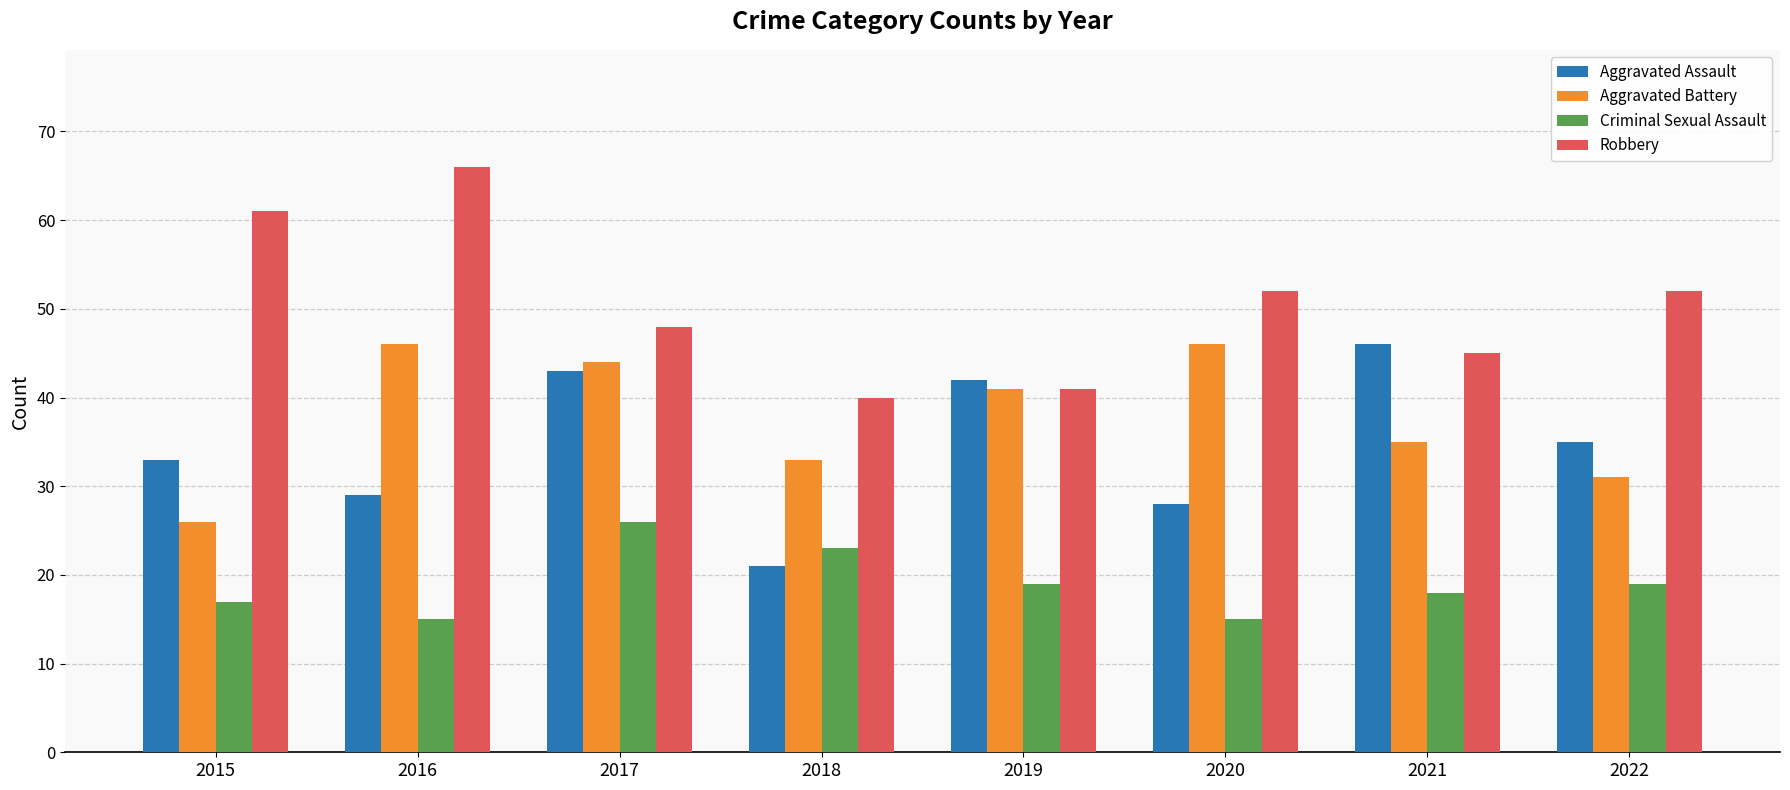

Which category has the lowest value in the Aggravated Battery series?

2015